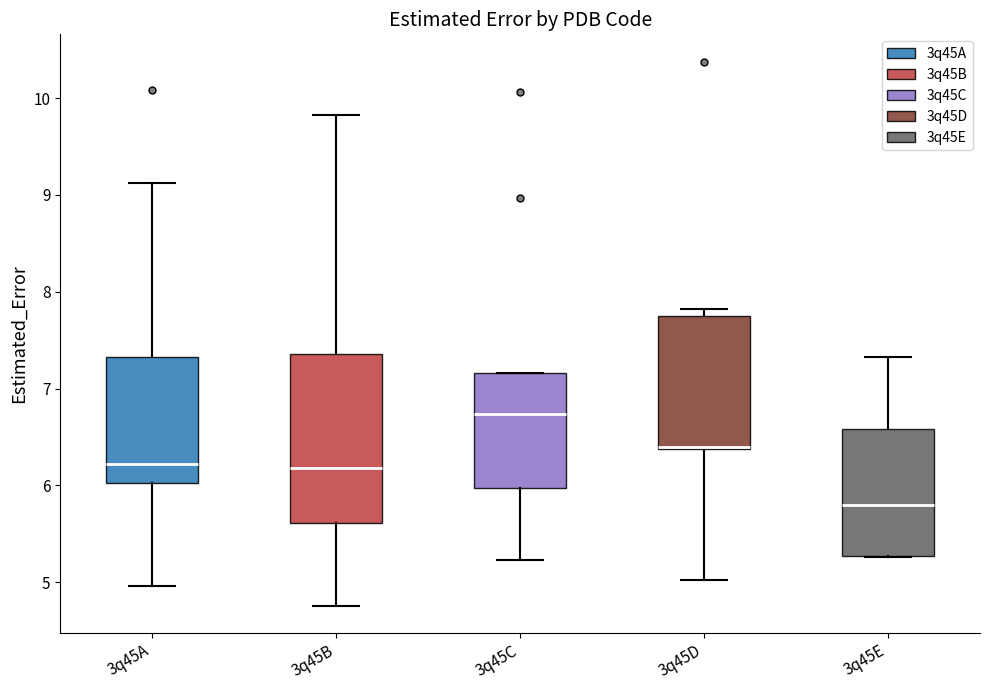

Reading left to right, transcribe this box plot: for each box, give where its median line is, the range the box spans, and where its two whiskers end, as read against the y-axis. The values are not printed on the chart, so give them approximately, as read against the axis.

3q45A: median 6.2, box 6.0 to 7.3, whiskers 5.0 to 9.1
3q45B: median 6.2, box 5.6 to 7.4, whiskers 4.8 to 9.8
3q45C: median 6.7, box 6.0 to 7.2, whiskers 5.2 to 7.2
3q45D: median 6.4 (drawn on the box's lower edge), box 6.4 to 7.8, whiskers 5.0 to 7.8 (just above the box's upper edge)
3q45E: median 5.8, box 5.3 to 6.6, whiskers 5.3 to 7.3